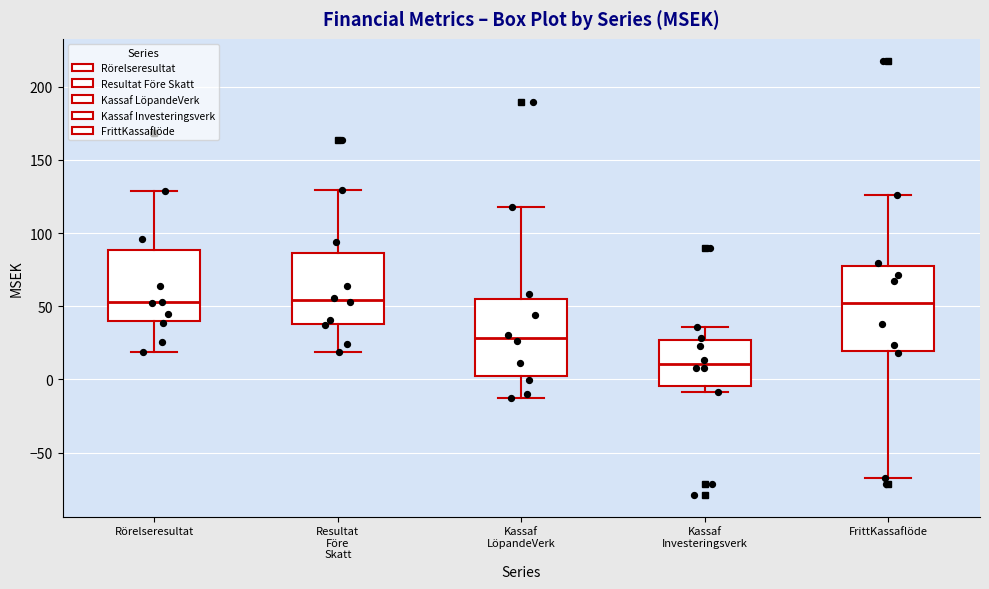

Reading left to right, read every box against the y-axis: the position of its median line, the range the box covers, and the ends of its whiskers. The values are not printed on the chart, so give them approximately, as read against the axis.

Rörelseresultat: median 55, box 40 to 90, whiskers 20 to 130
Resultat Före Skatt: median 55, box 40 to 85, whiskers 20 to 130
Kassaf LöpandeVerk: median 30, box 0 to 55, whiskers -10 to 120
Kassaf Investeringsverk: median 10, box -5 to 25, whiskers -10 to 35
FrittKassaflöde: median 50, box 20 to 80, whiskers -65 to 125